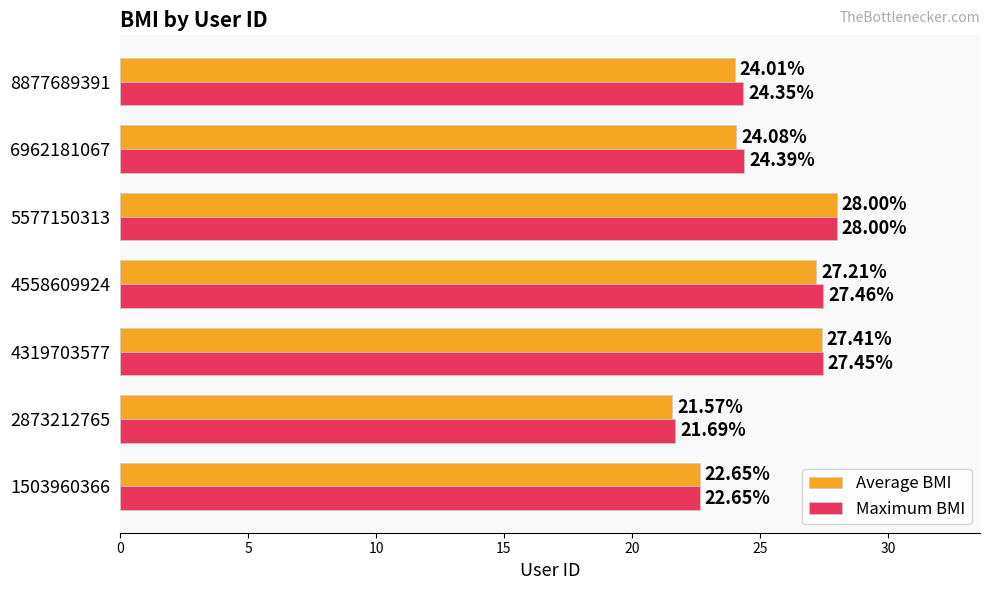

What is the total value across all series at 4319703577?

54.9